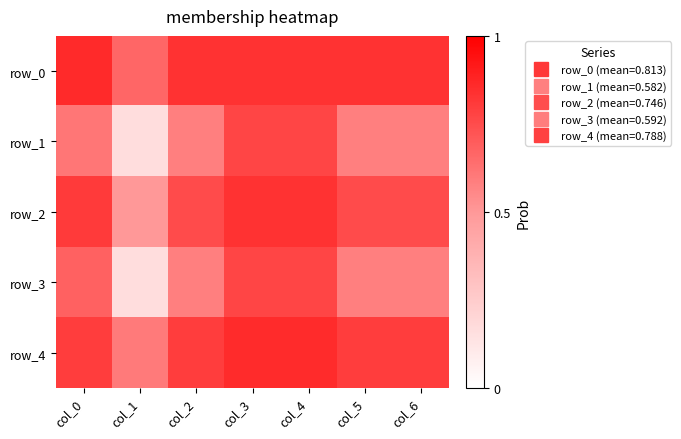

Read the row_2 value at col_1.

0.5